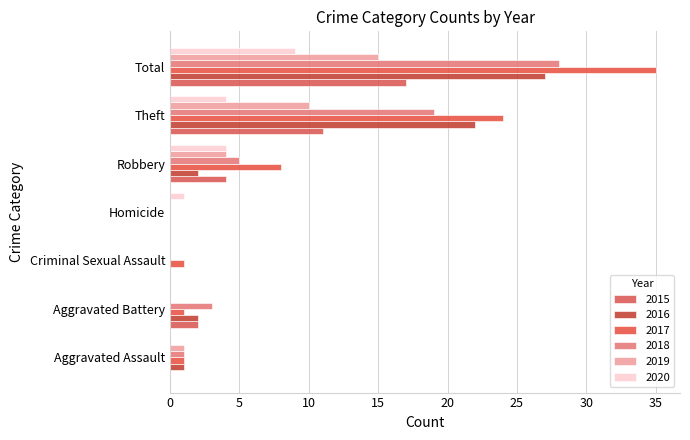

Which series has the largest range (max minus min)?

2017